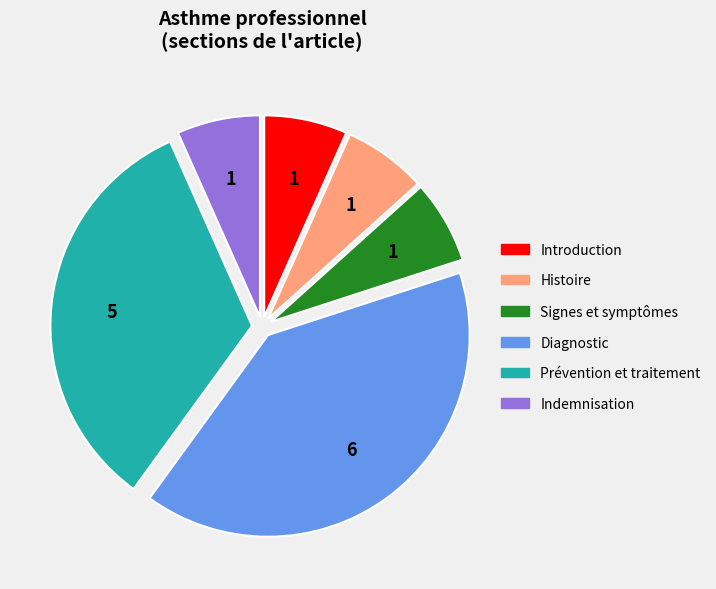

Approximately how many times larger is the value at Signes et symptômes compared to Histoire?

1.0